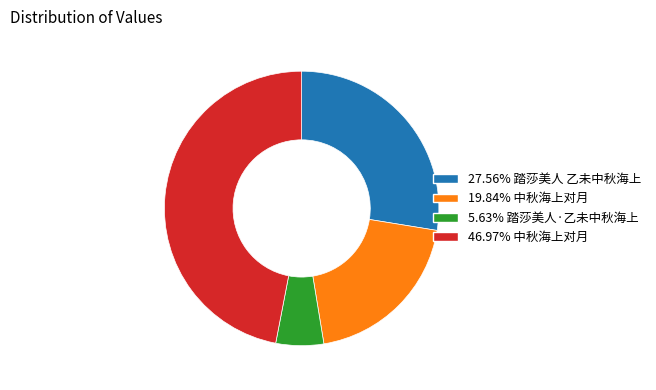

What is the ratio of the value at 27.56% 踏莎美人 乙未中秋海上 to the value at 46.97% 中秋海上对月?

0.6